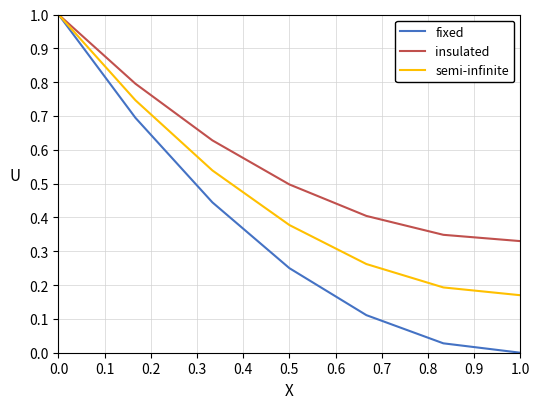

List the series in order of their overall mean, highest first.

insulated, semi-infinite, fixed